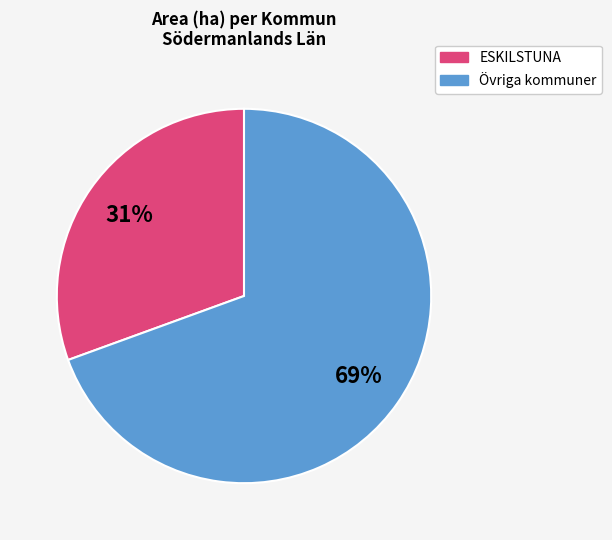

Does any single category account for the majority?

Yes